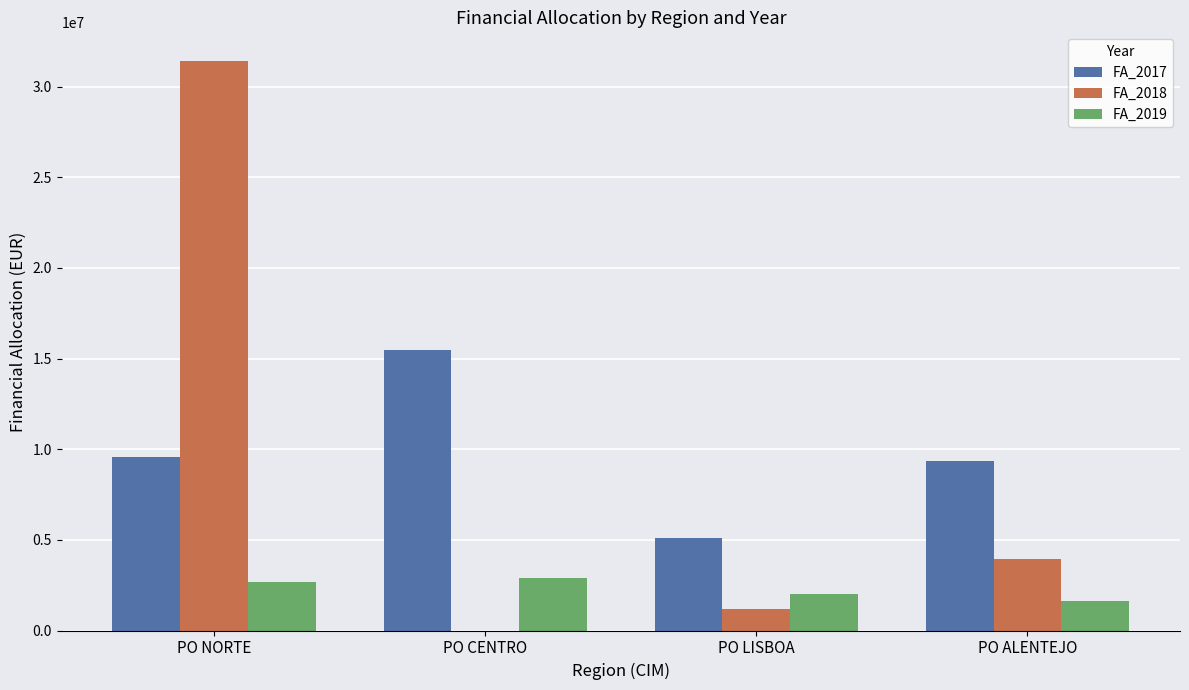

Is the value of FA_2018 at PO ALENTEJO greater than the value of FA_2017 at PO CENTRO?

No